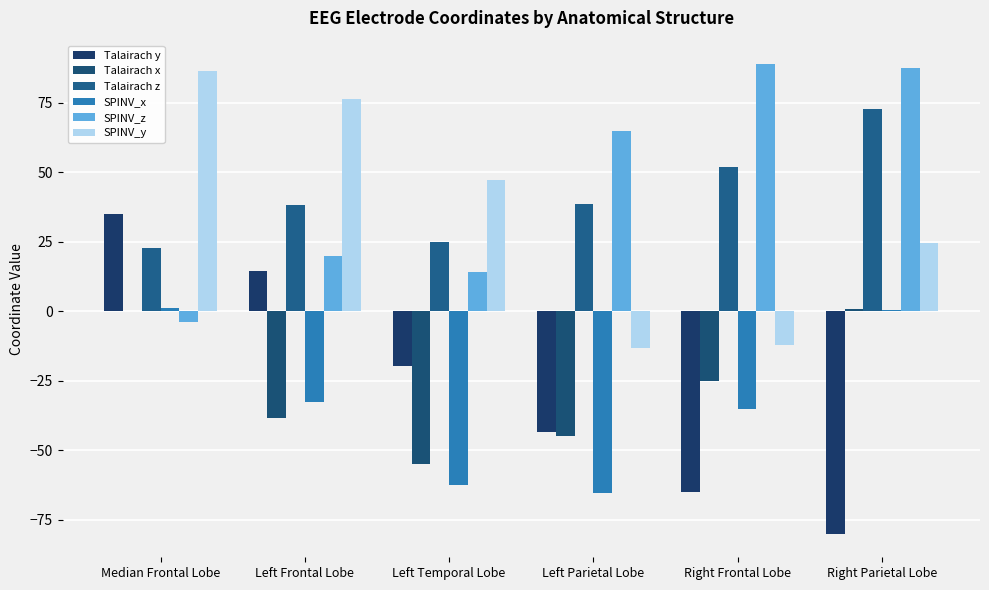

How many data points does each series have?

6